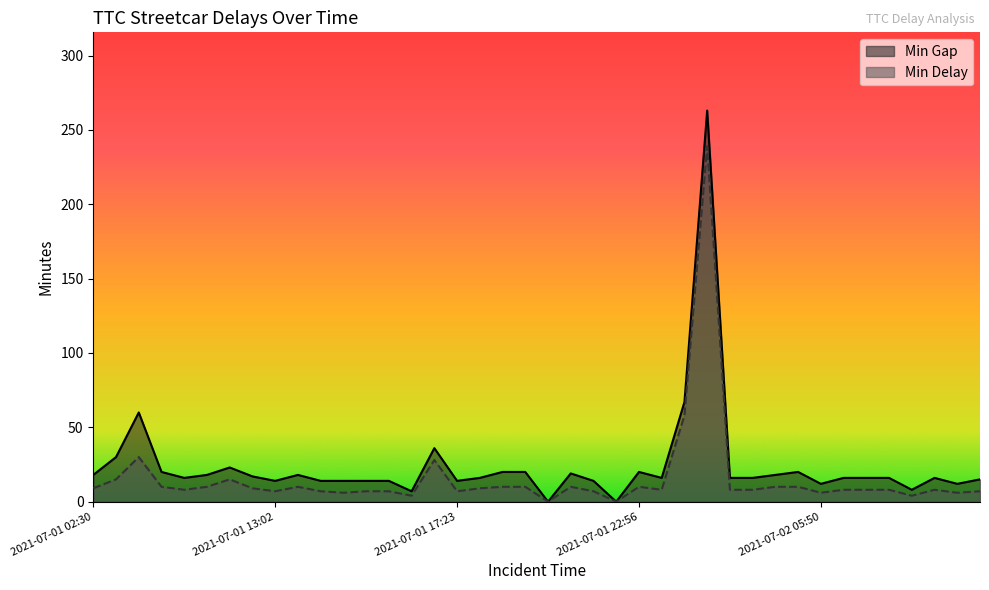

List the labels in order of Min Gap value, largest first.

2021-07-02 02:00, 2021-07-01 00:37, 2021-07-01 05:04, 2021-07-01 17:17, 2021-07-01 03:15, 2021-07-01 09:42, 2021-07-01 06:37, 2021-07-01 18:40, 2021-07-01 20:39, 2021-07-01 22:56, 2021-07-02 05:34, 2021-07-01 22:16, 2021-07-01 02:30, 2021-07-01 08:03, 2021-07-01 13:18, 2021-07-02 05:27, 2021-07-01 12:31, 2021-07-01 06:58, 2021-07-01 17:59, 2021-07-01 23:40, 2021-07-02 04:28, 2021-07-02 04:44, 2021-07-02 06:05, 2021-07-02 06:13, 2021-07-02 06:15, 2021-07-02 06:21, 2021-07-02 06:50, 2021-07-01 13:02, 2021-07-01 13:52, 2021-07-01 14:18, 2021-07-01 14:39, 2021-07-01 16:02, 2021-07-01 17:23, 2021-07-01 22:25, 2021-07-02 05:50, 2021-07-02 06:28, 2021-07-02 06:18, 2021-07-01 16:43, 2021-07-01 20:47, 2021-07-01 22:31